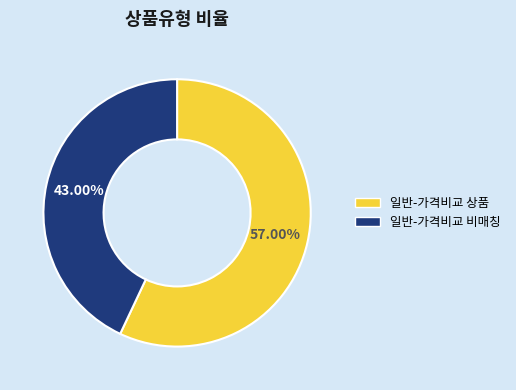

Is there a majority slice in this chart?

Yes